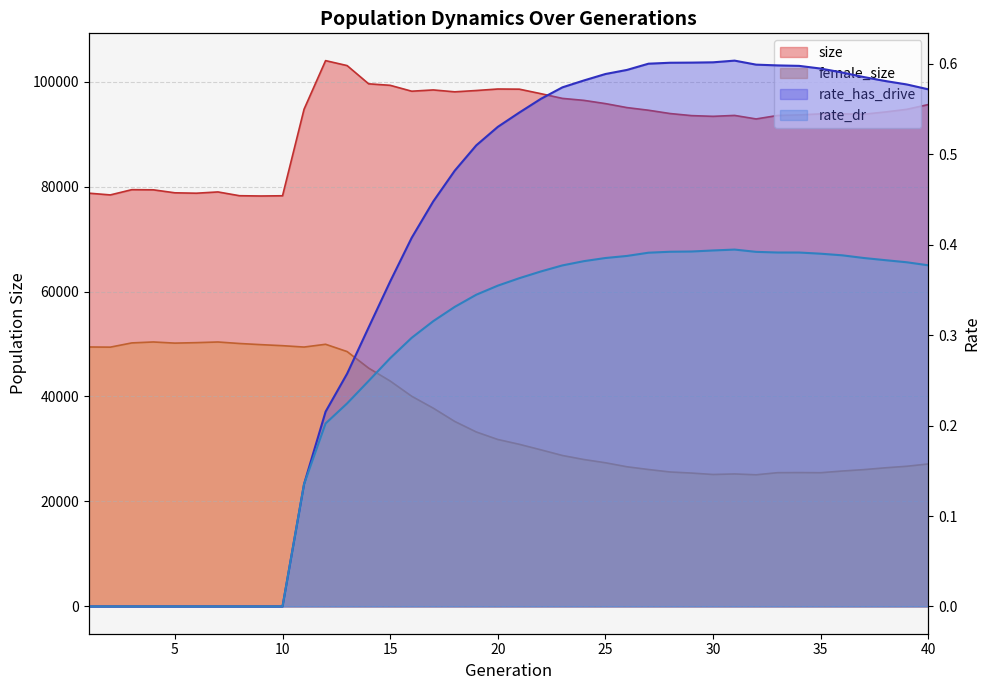

At which label does size first exceed 94206?

11